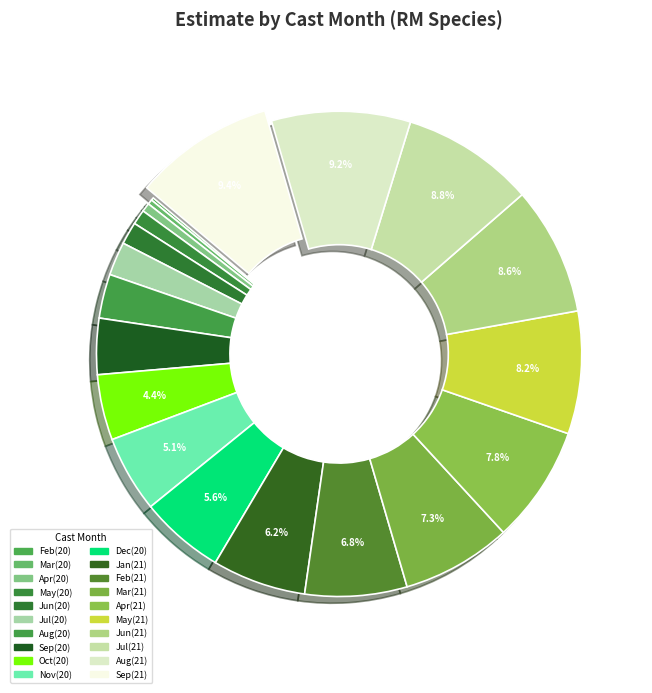

To the nearest percent, what is the difference between the largest and smallest slice percentages?

9%